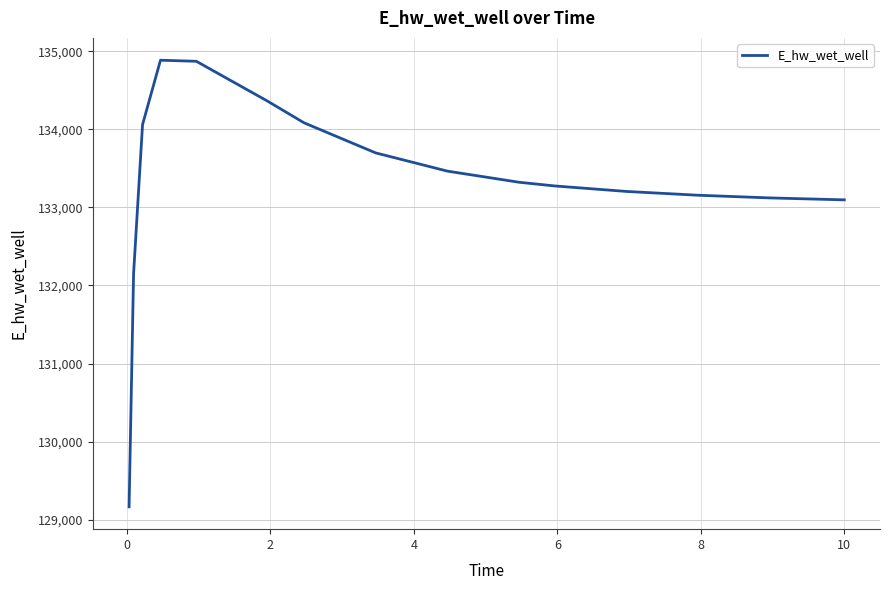

Does the chart have visible grid lines?

Yes